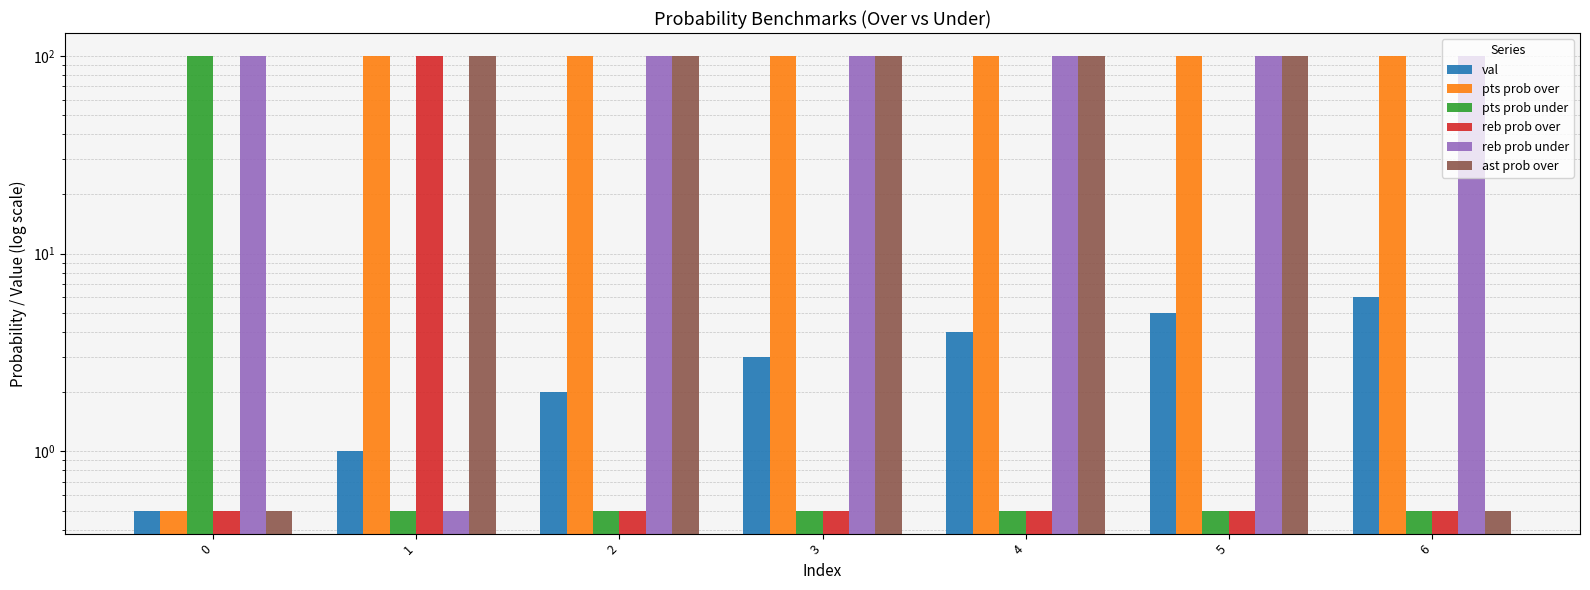

Reading left to right, what are all the values shown in this chart?

val: 0=0.5	1=1.0	2=2.0	3=3.0	4=4.0	5=5.0	6=6.0
pts prob over: 0=0.5	1=100.0	2=100.0	3=100.0	4=100.0	5=100.0	6=100.0
pts prob under: 0=100.0	1=0.5	2=0.5	3=0.5	4=0.5	5=0.5	6=0.5
reb prob over: 0=0.5	1=100.0	2=0.5	3=0.5	4=0.5	5=0.5	6=0.5
reb prob under: 0=100.0	1=0.5	2=100.0	3=100.0	4=100.0	5=100.0	6=100.0
ast prob over: 0=0.5	1=100.0	2=100.0	3=100.0	4=100.0	5=100.0	6=0.5